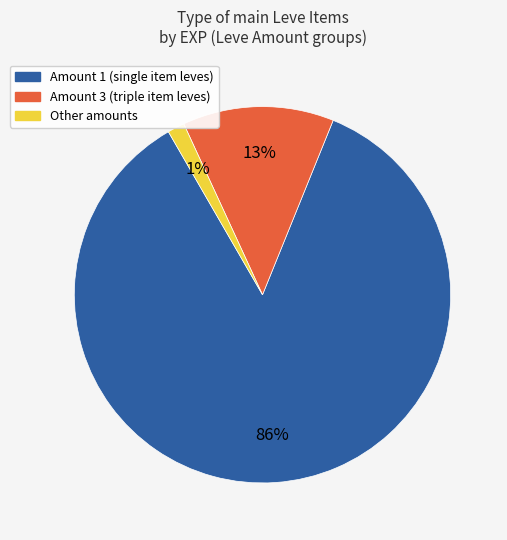

Is there any slice that represents more than half of the pie?

Yes